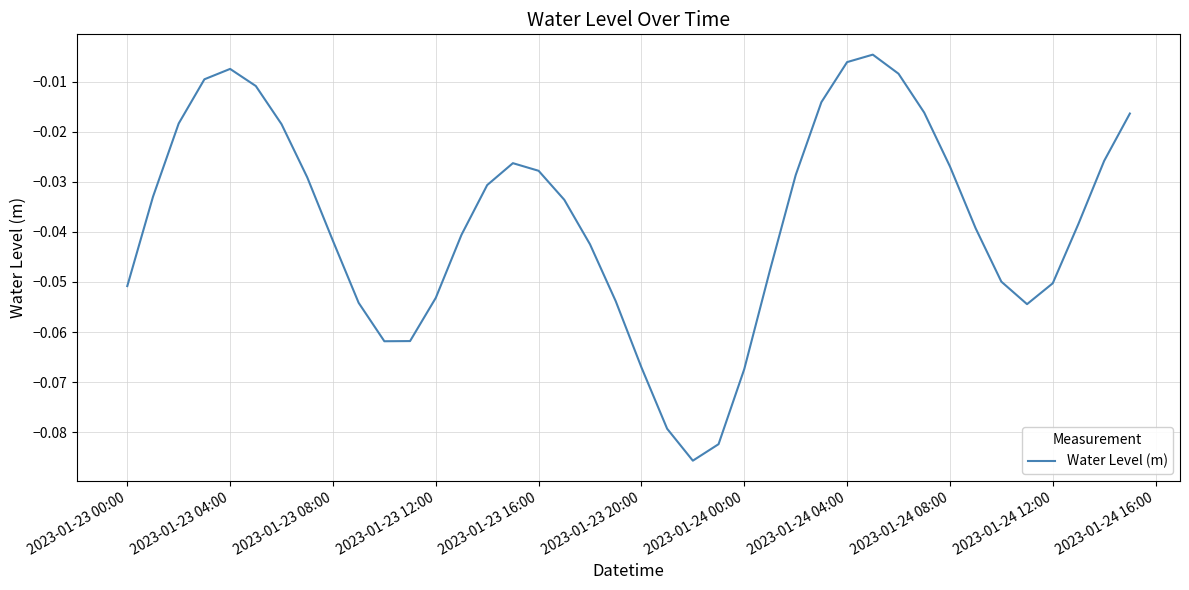

What is the difference between the maximum and minimum values?

0.1